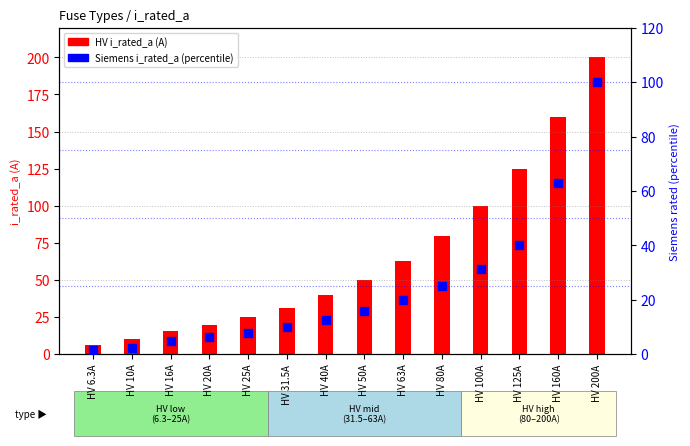

Which series has the largest total across all categories?

HV i_rated_a